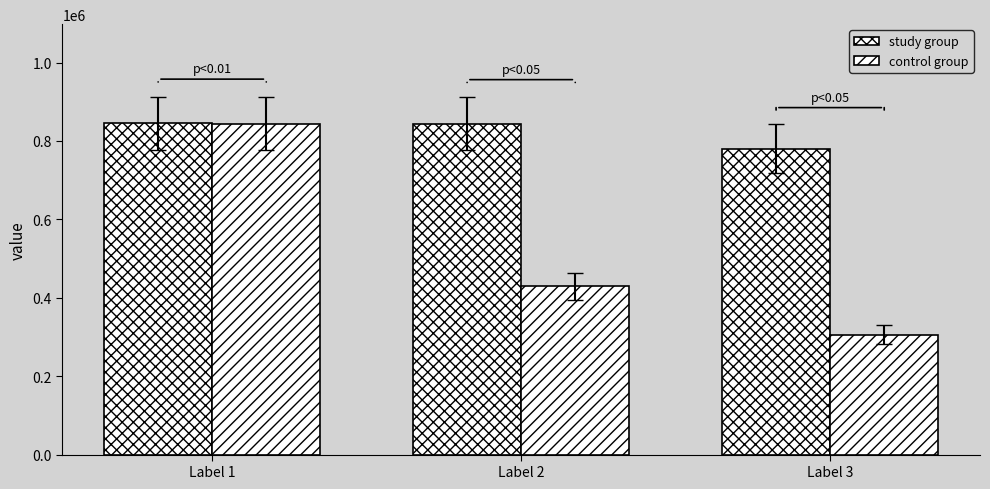

The control group series shows 843304 at Label 1. True or false?

True